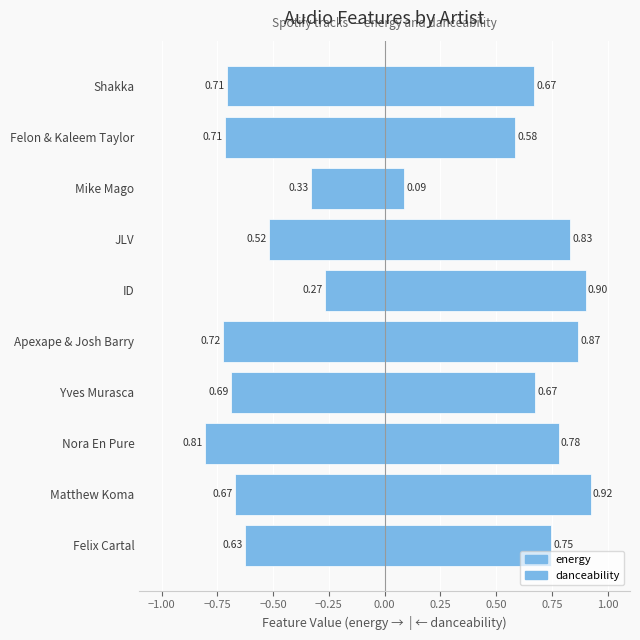

Count the number of data series in this chart.

2